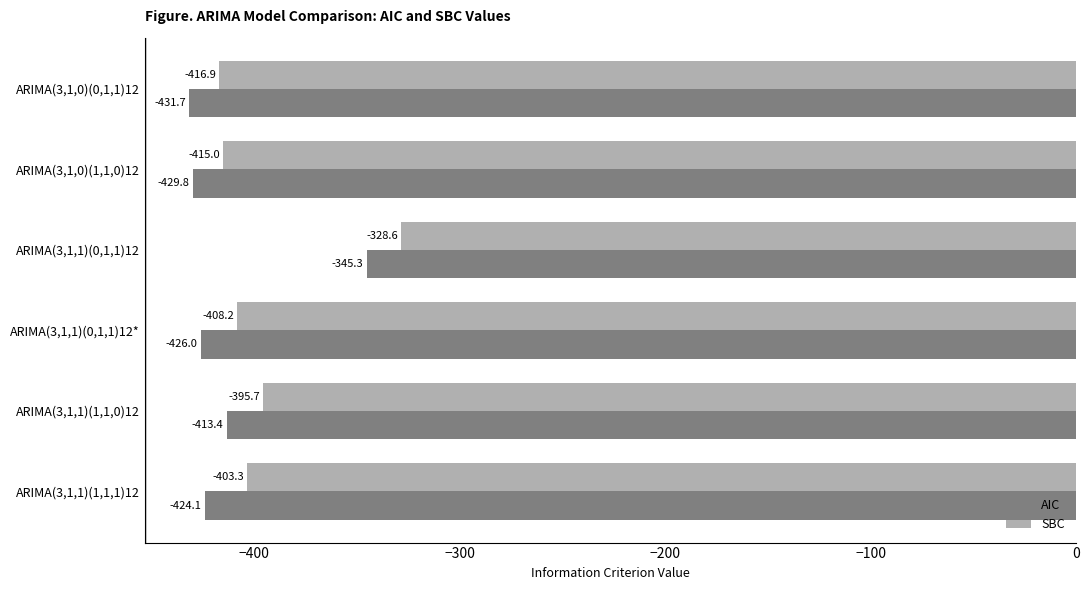

What is the minimum value shown in the chart?

-431.7